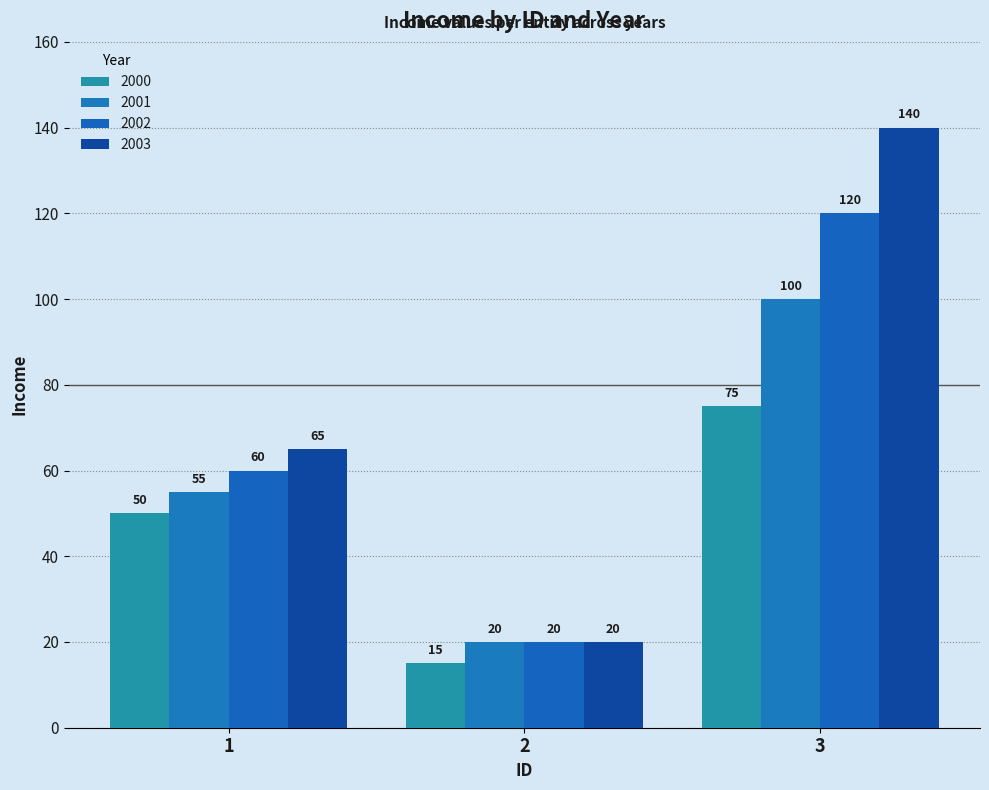

What is the sum of the 2002 values at 2 and 1?

80